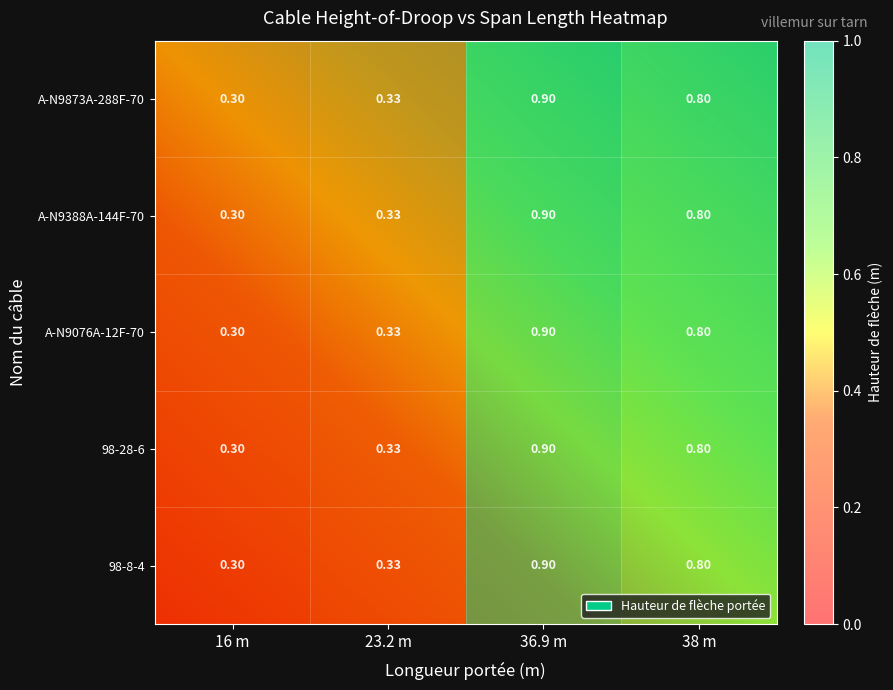

Which category has the highest value across all series?

36.9